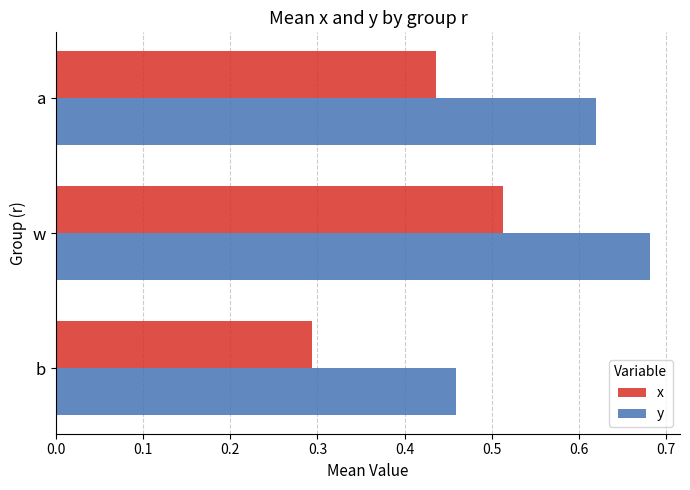

Count the y values in the range 0 to 1.

3